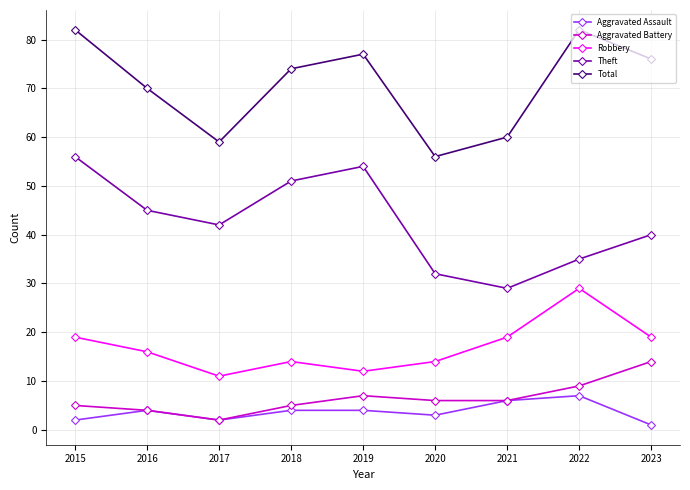

The value of Aggravated Assault at 2018 is 4. True or false?

True